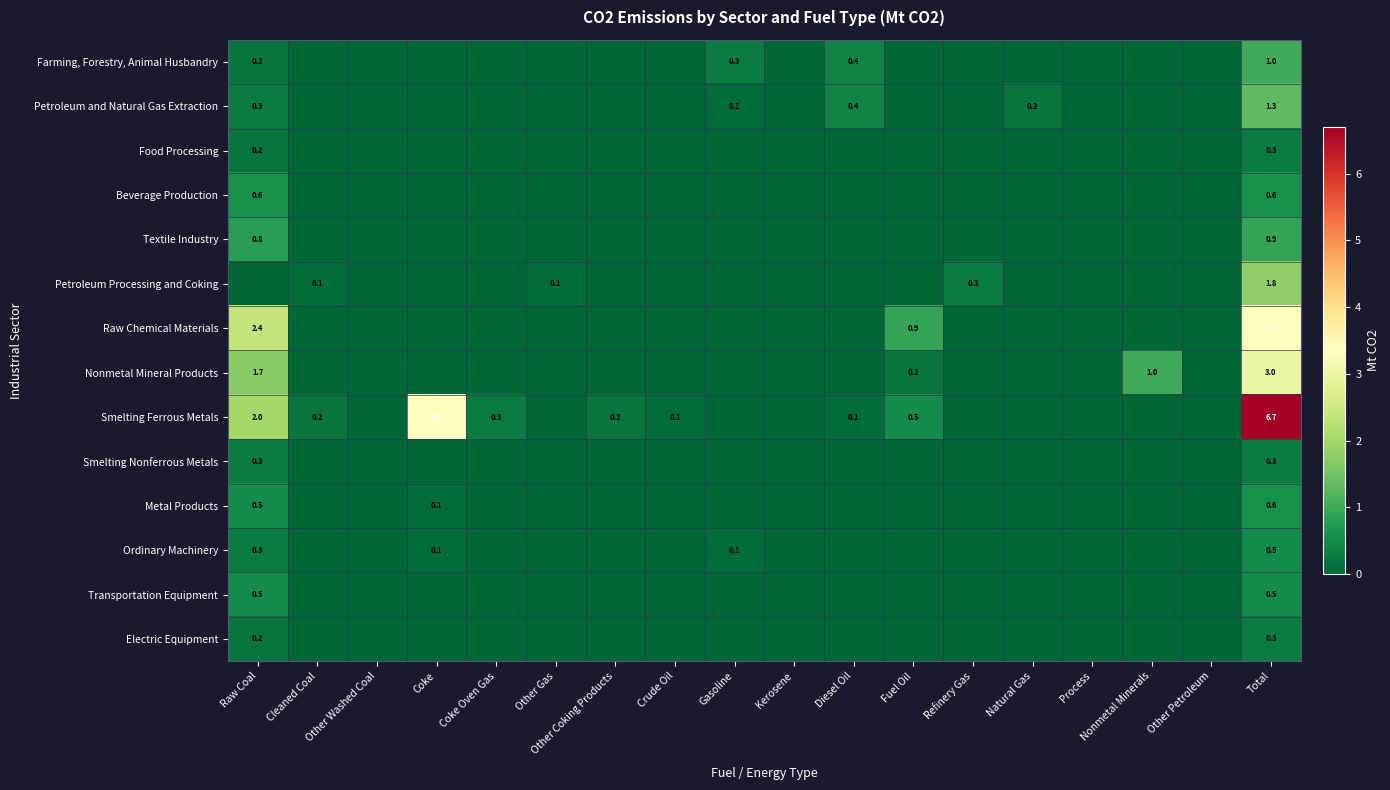

Is it true that Smelting Nonferrous Metals equals 0.3 at Total?

True